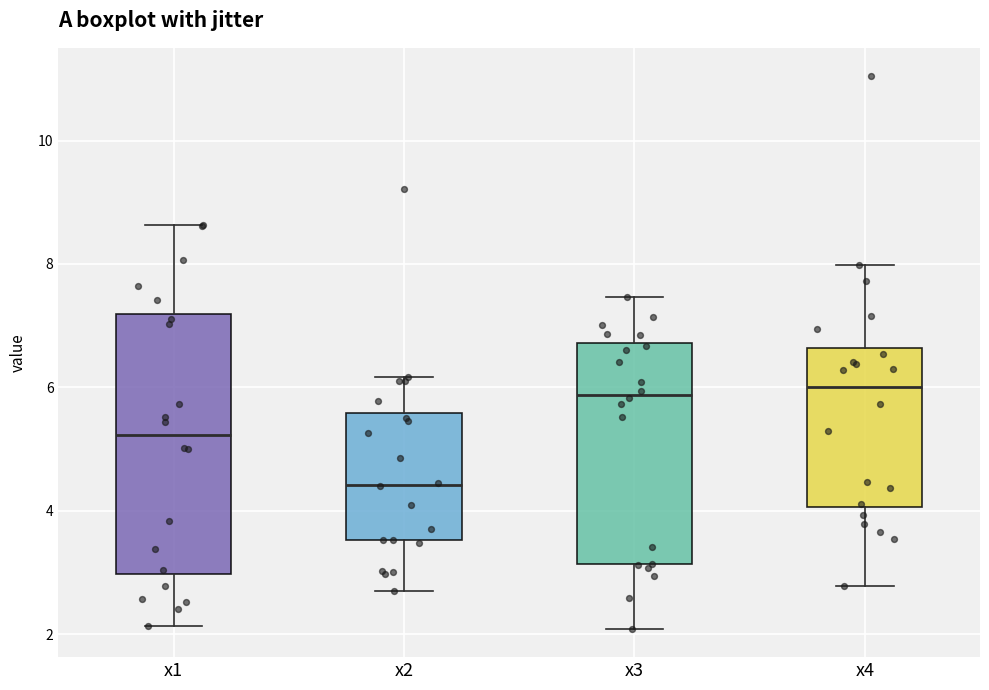

Reading left to right, read every box against the y-axis: the position of its median line, the range the box covers, and the ends of its whiskers. The values are not printed on the chart, so give them approximately, as read against the axis.

x1: median 5.2, box 3.0 to 7.2, whiskers 2.2 to 8.6
x2: median 4.4, box 3.6 to 5.6, whiskers 2.8 to 6.2
x3: median 5.8, box 3.2 to 6.8, whiskers 2.0 to 7.4
x4: median 6.0, box 4.0 to 6.6, whiskers 2.8 to 8.0